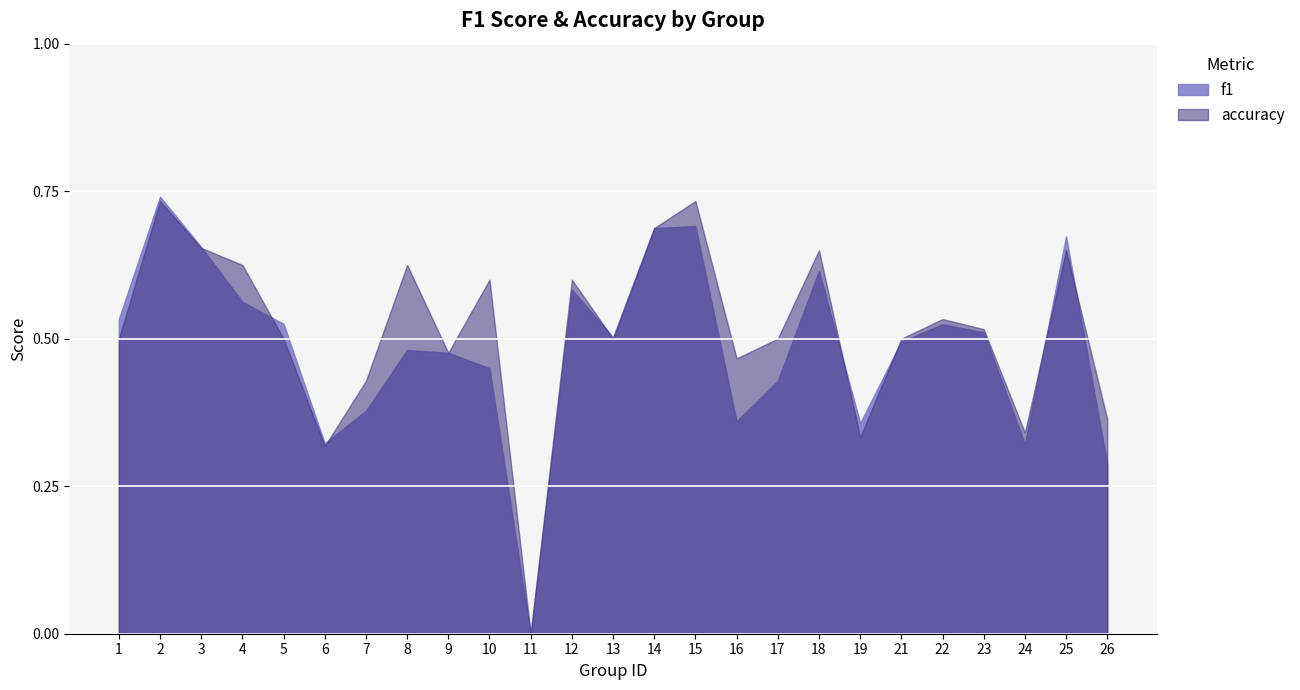

Reading left to right, transcribe all the data shown in this chart.

f1: 0.5	0.7	0.7	0.6	0.5	0.3	0.4	0.5	0.5	0.5	0.0	0.6	0.5	0.7	0.7	0.4	0.4	0.6	0.4	0.5	0.5	0.5	0.3	0.7	0.3
accuracy: 0.5	0.7	0.7	0.6	0.5	0.3	0.4	0.6	0.5	0.6	0.0	0.6	0.5	0.7	0.7	0.5	0.5	0.7	0.3	0.5	0.5	0.5	0.3	0.7	0.4